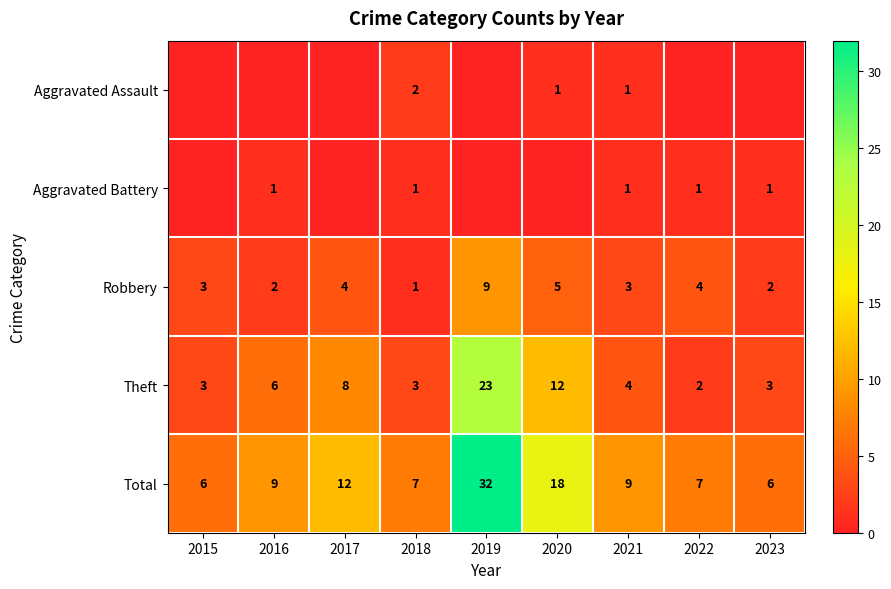

Which has a higher value, 2022 or 2019?

2022